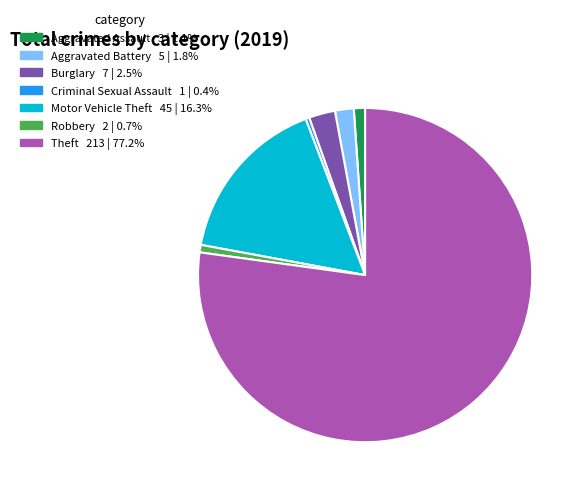

How many segments does this pie chart have?

7